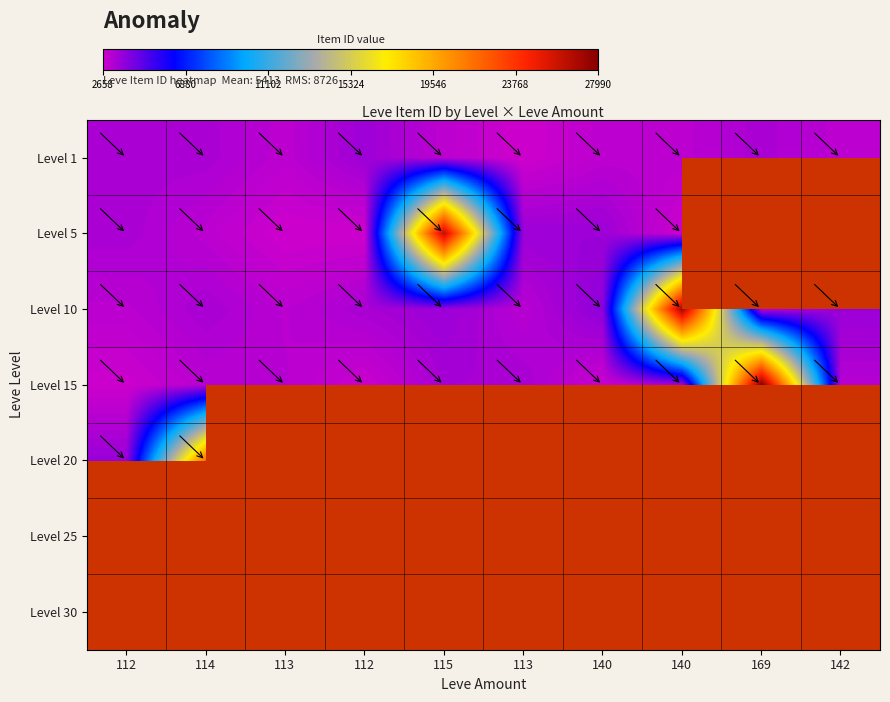

How many data points does each series have?

10